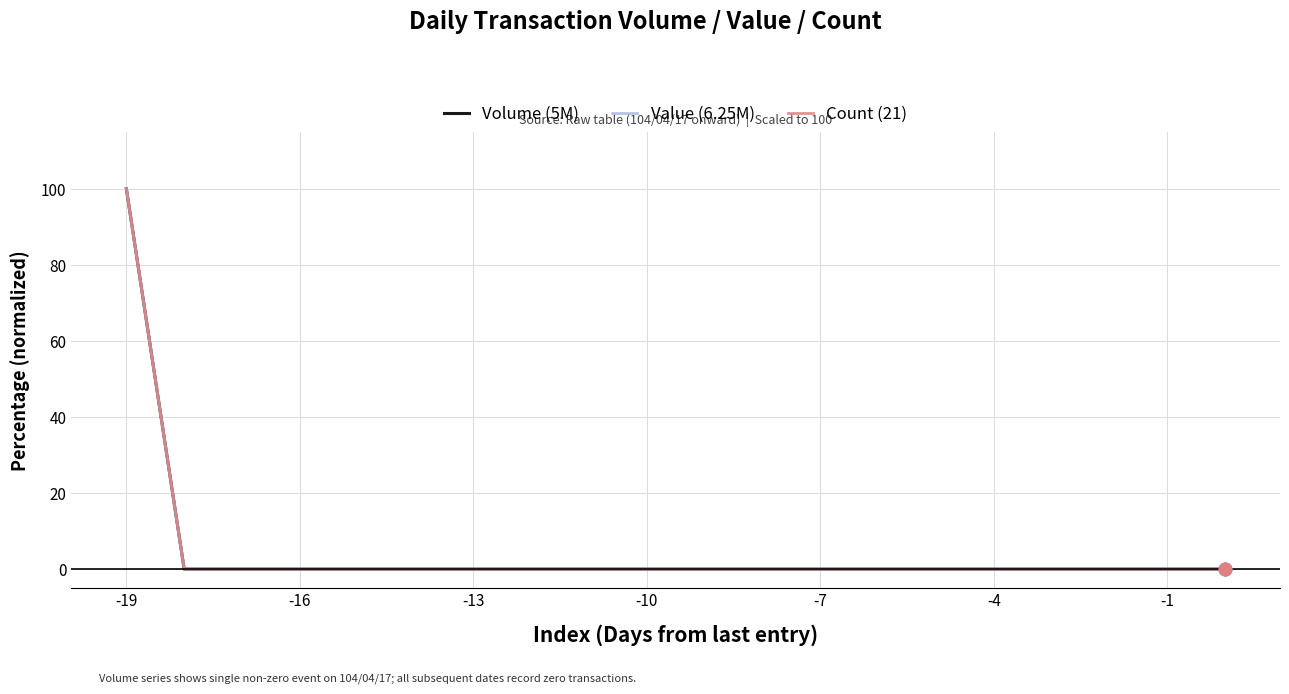

At how many categories does at least one series exceed 54?

1